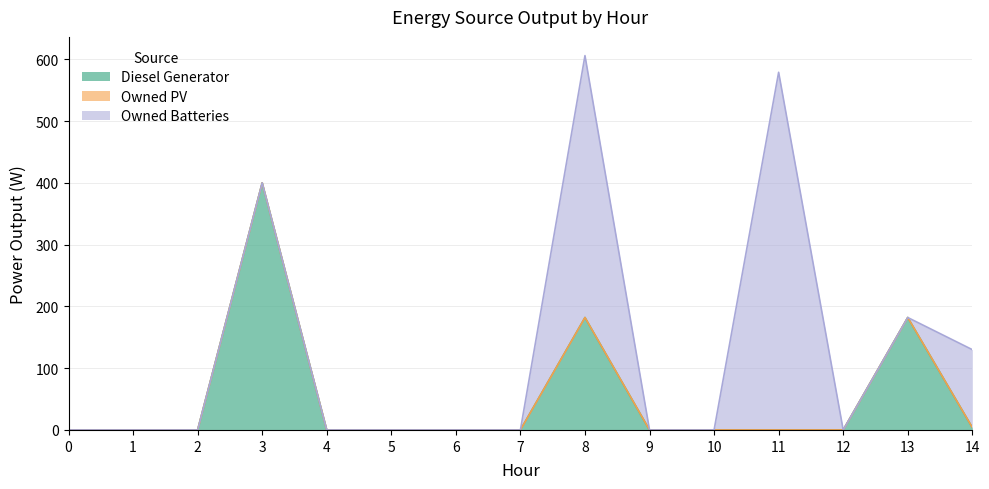

Does the chart have visible grid lines?

Yes